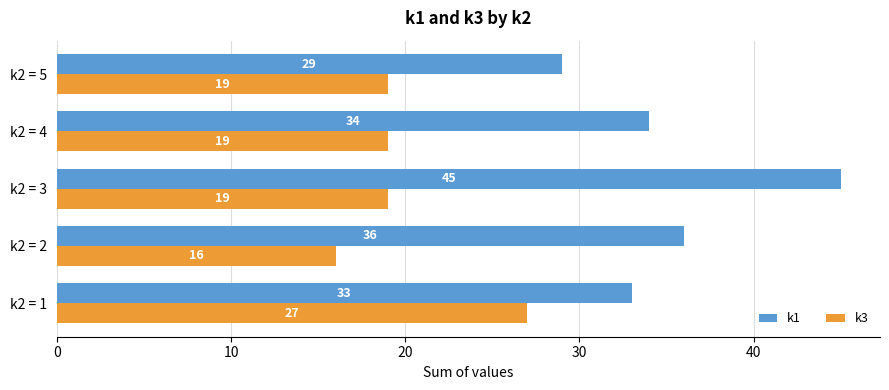

At which label is k1 closest to 37?

k2 = 2